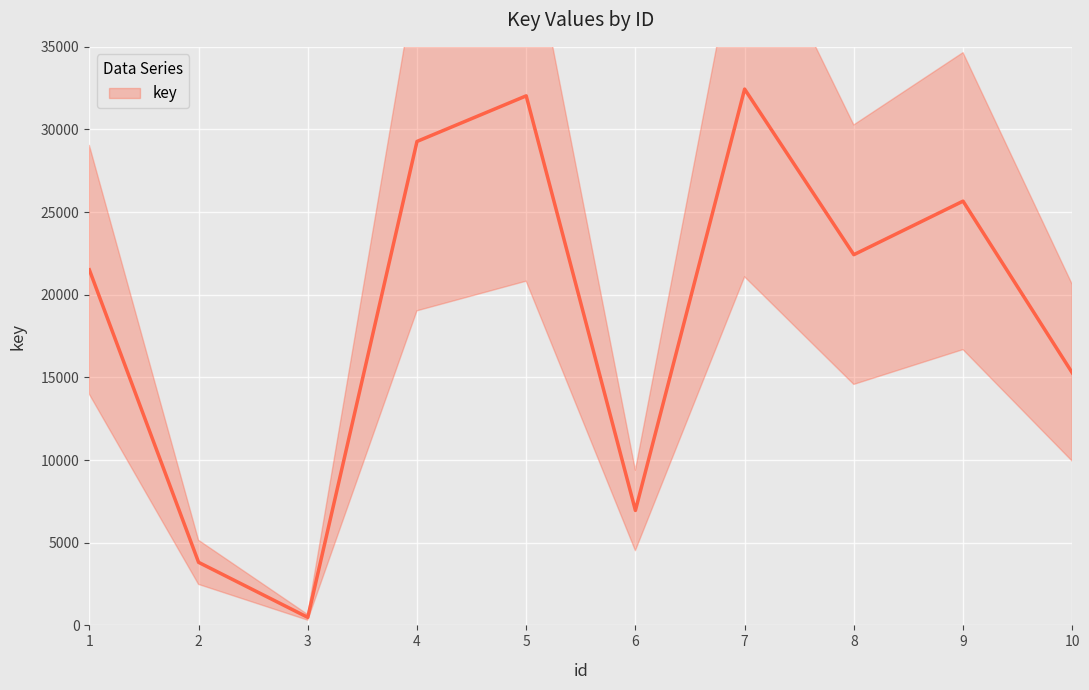

At which label is the value closest to 16464?

10